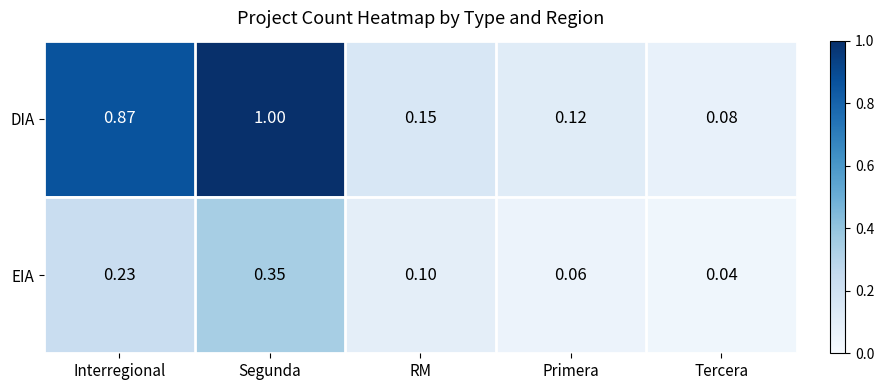

At Interregional, list the series in order from largest to smallest.

DIA, EIA